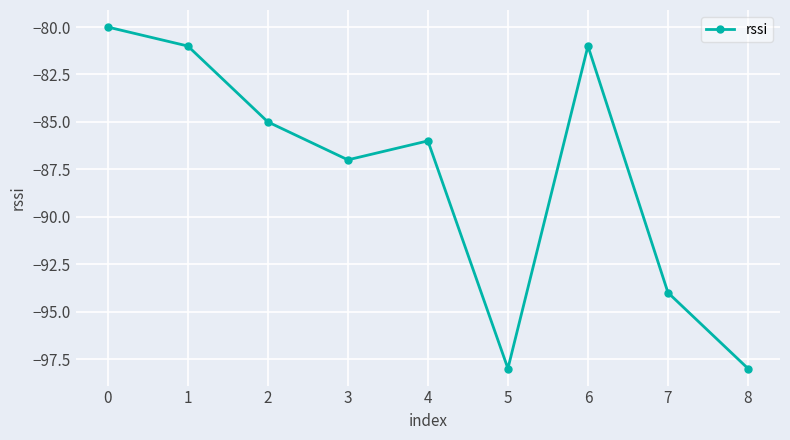

How many series are shown in this chart?

1